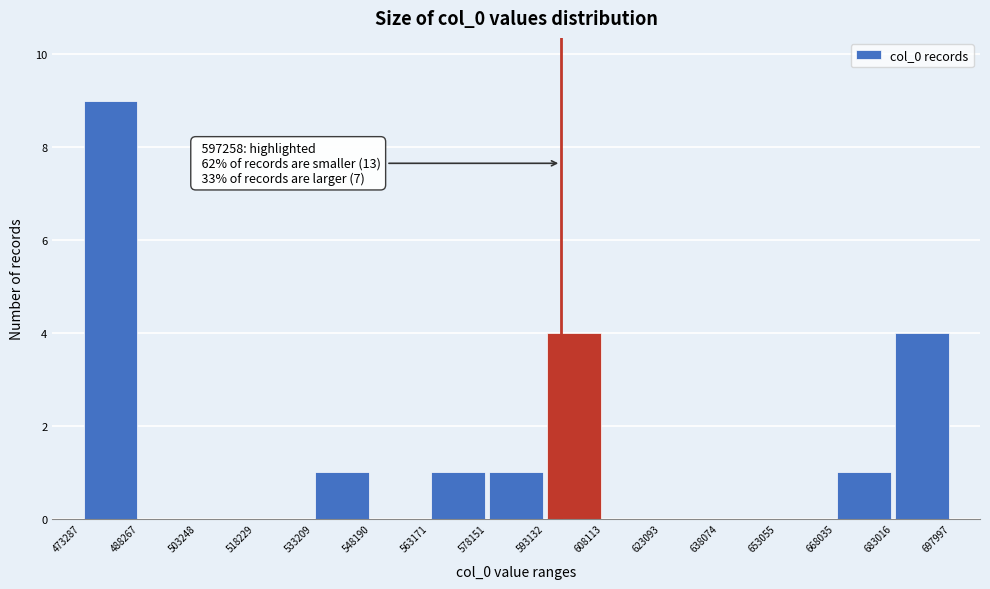

Which range on the x-axis has the tallest bar?

473287 to 488267